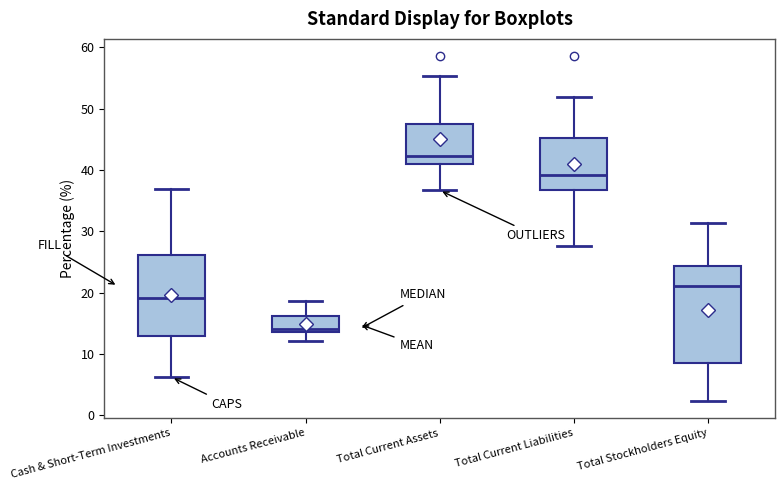

Reading left to right, transcribe this box plot: for each box, give where its median line is, the range the box spans, and where its two whiskers end, as read against the y-axis. The values are not printed on the chart, so give them approximately, as read against the axis.

Cash & Short-Term Investments: median 19, box 13 to 26, whiskers 6 to 37
Accounts Receivable: median 14 (just above the box's lower edge), box 14 to 16, whiskers 12 to 19
Total Current Assets: median 42, box 41 to 48, whiskers 37 to 55
Total Current Liabilities: median 39, box 37 to 45, whiskers 28 to 52
Total Stockholders Equity: median 21, box 9 to 24, whiskers 2 to 31